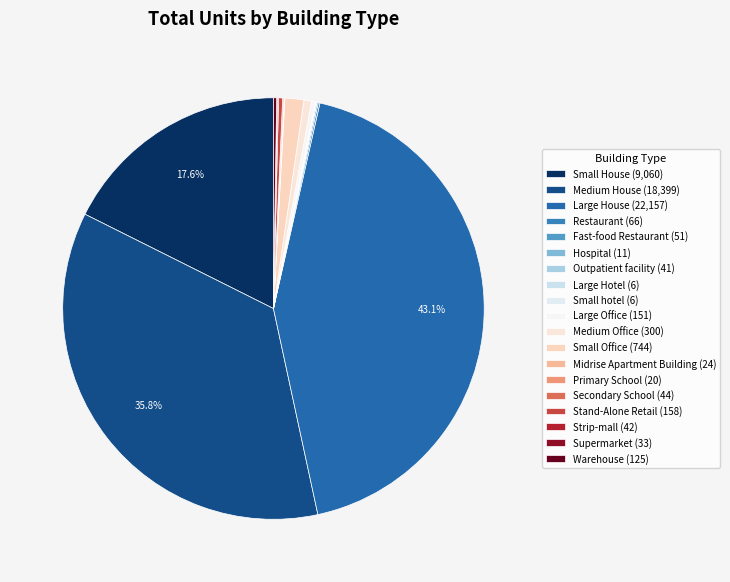

Approximately how many times larger is the value at Warehouse compared to Medium Office?

0.4